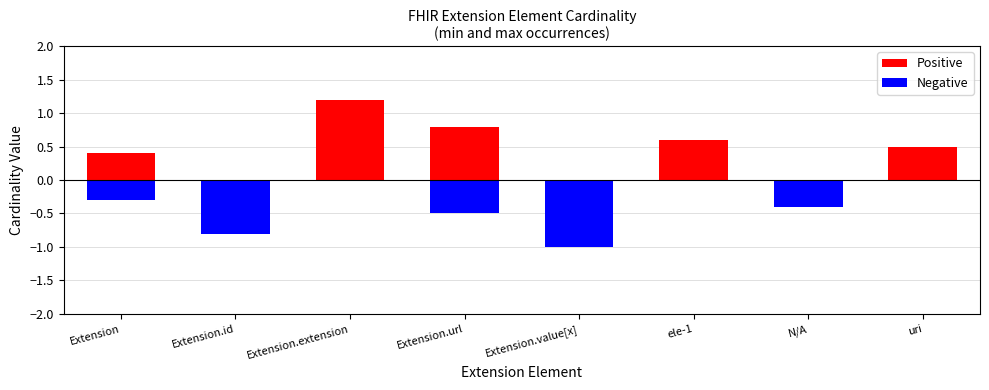

What is the difference between the maximum and minimum values in the Negative series?

1.0